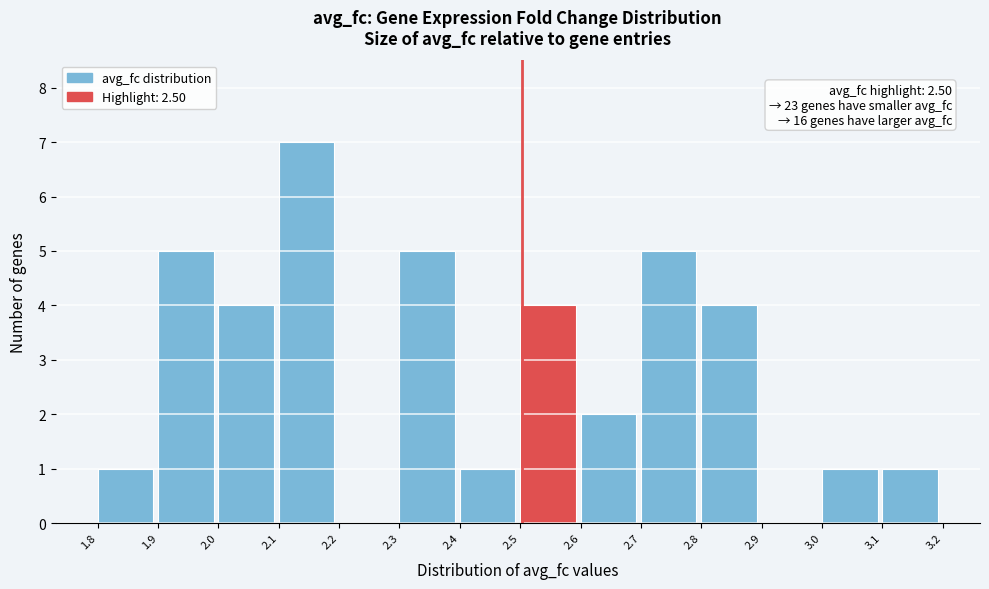

Which range on the x-axis has the tallest bar?

2.1 to 2.2